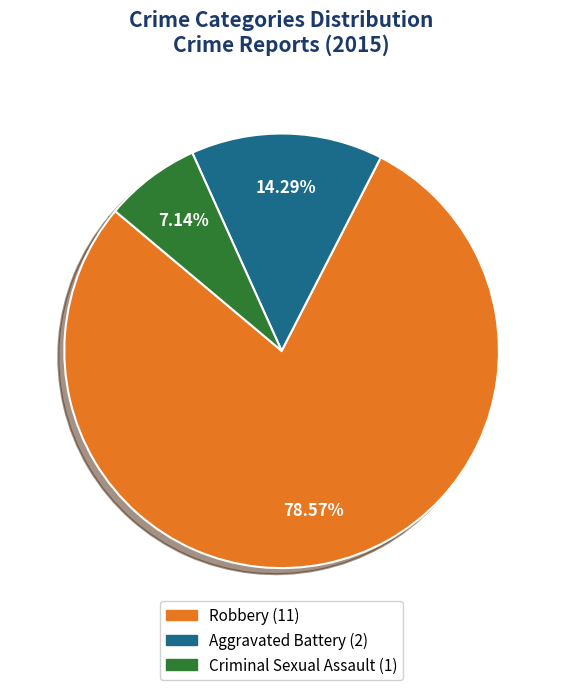

Is it true that Robbery is 79% of the pie?

True